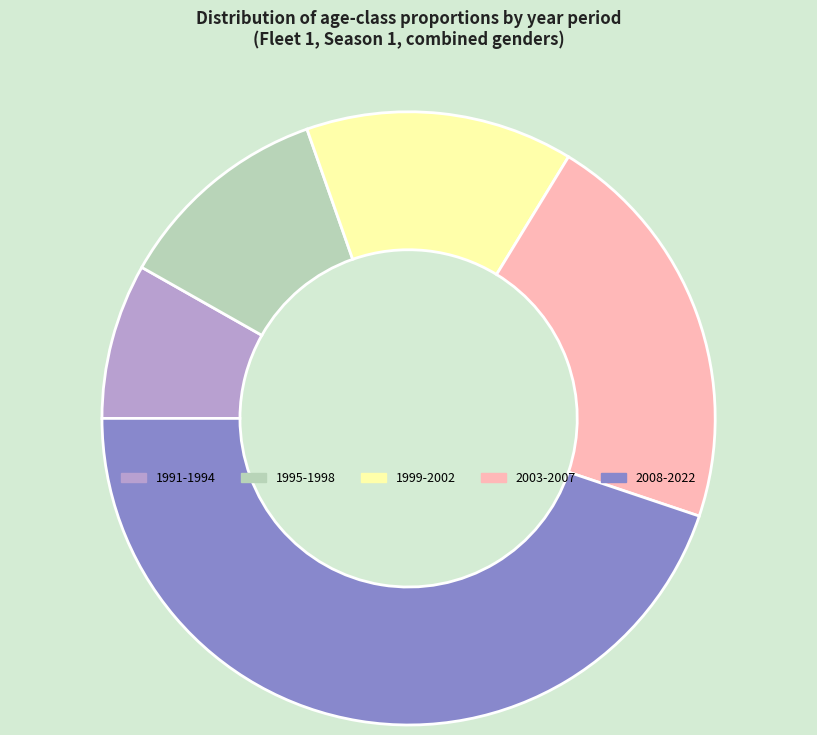

How many slices are in this pie chart?

5